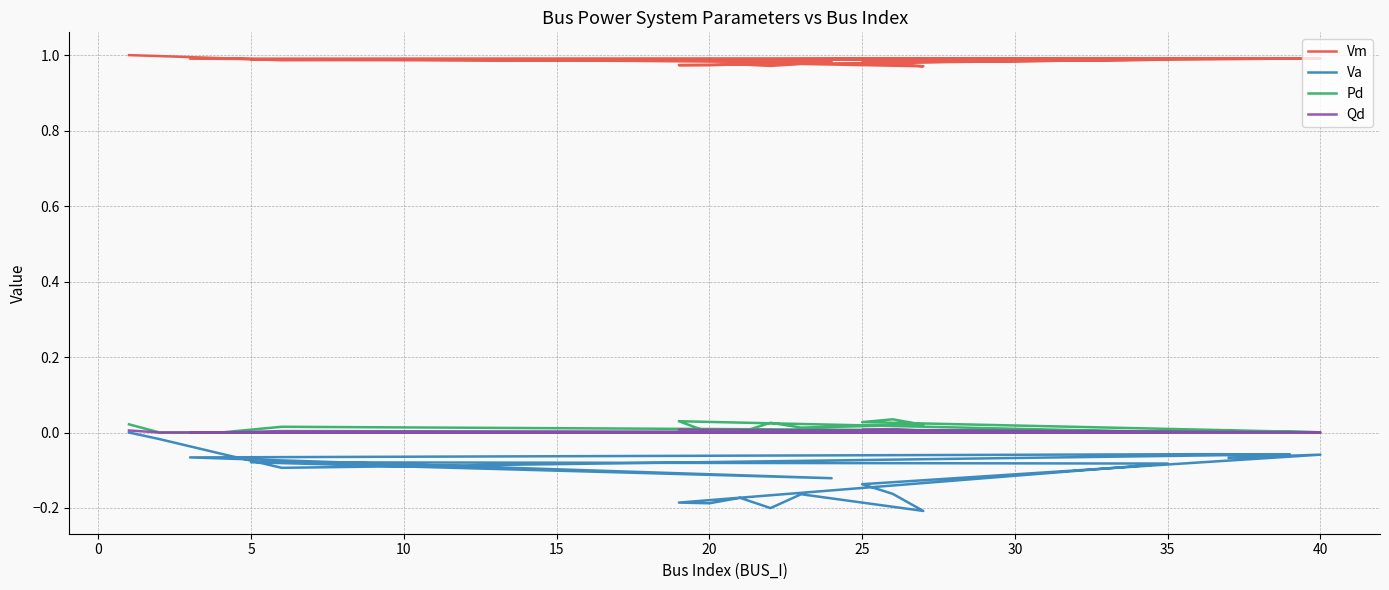

Where is the first local minimum for Va?

10